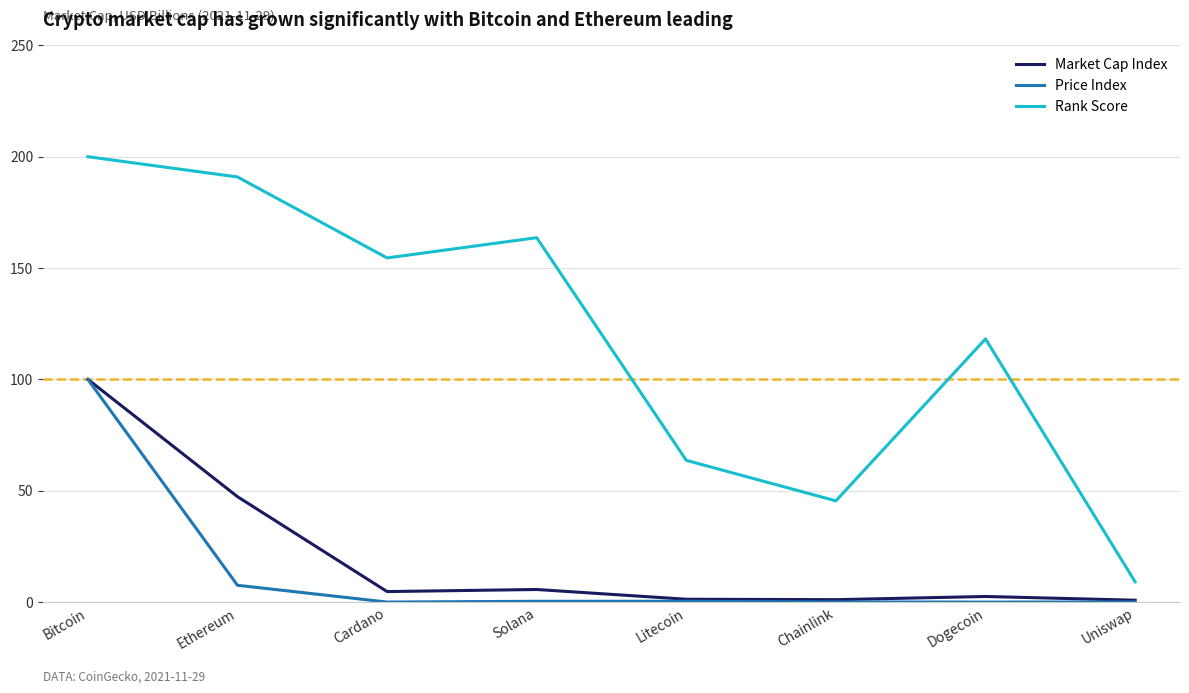

Is this an area chart (filled region under the line)?

No